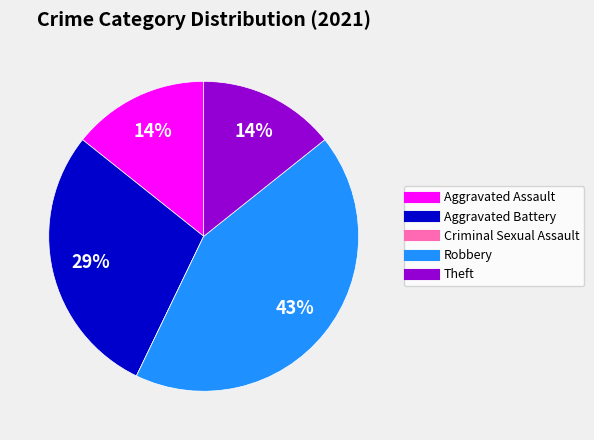

To the nearest percent, what is the average slice percentage?

20%